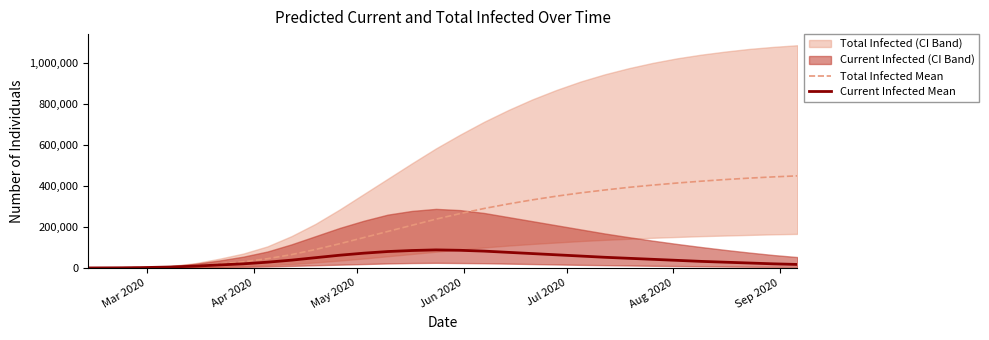

True or false: Total Infected Mean has more than 2 points higher than both neighbors.

False